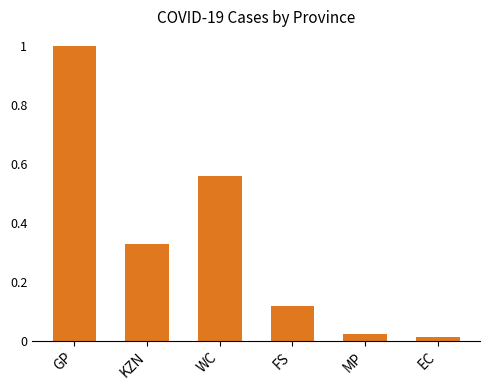

Read the value at GP.

1.0